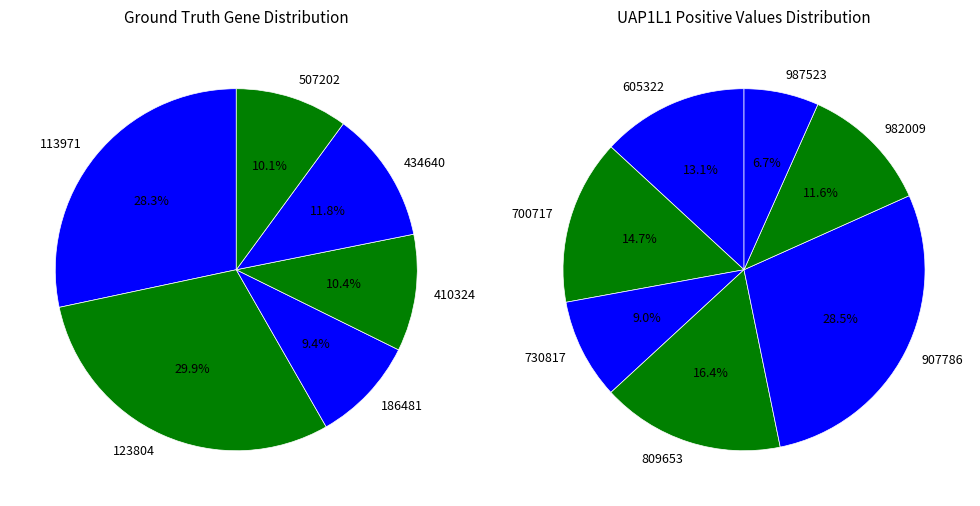

Which category has the smallest portion of the pie?

186481